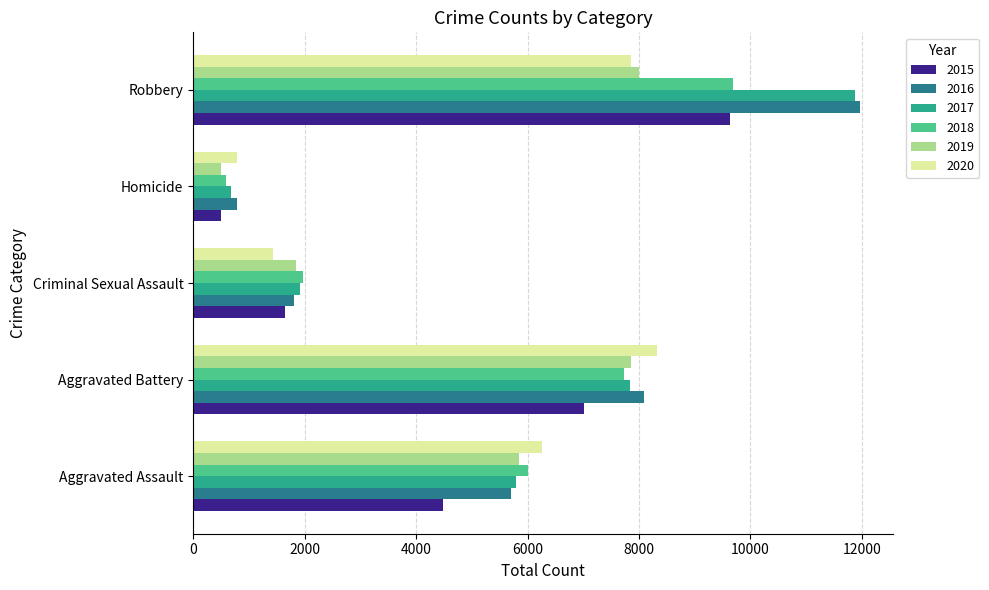

At which category is the sum across all series the highest?

Robbery